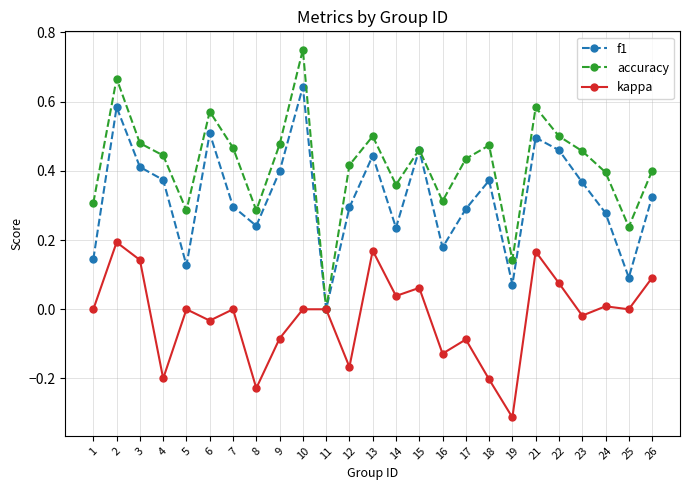

Where is the first local minimum for kappa?

4